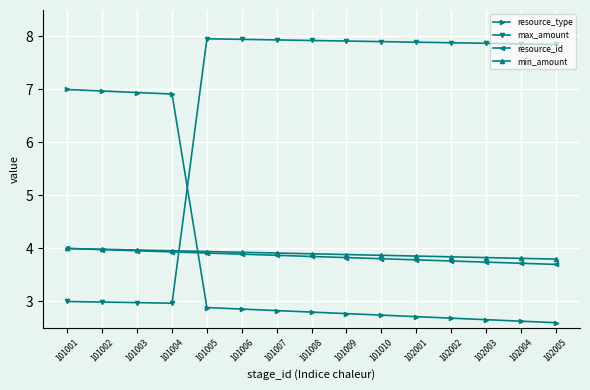

Which series has the largest total across all categories?

max_amount